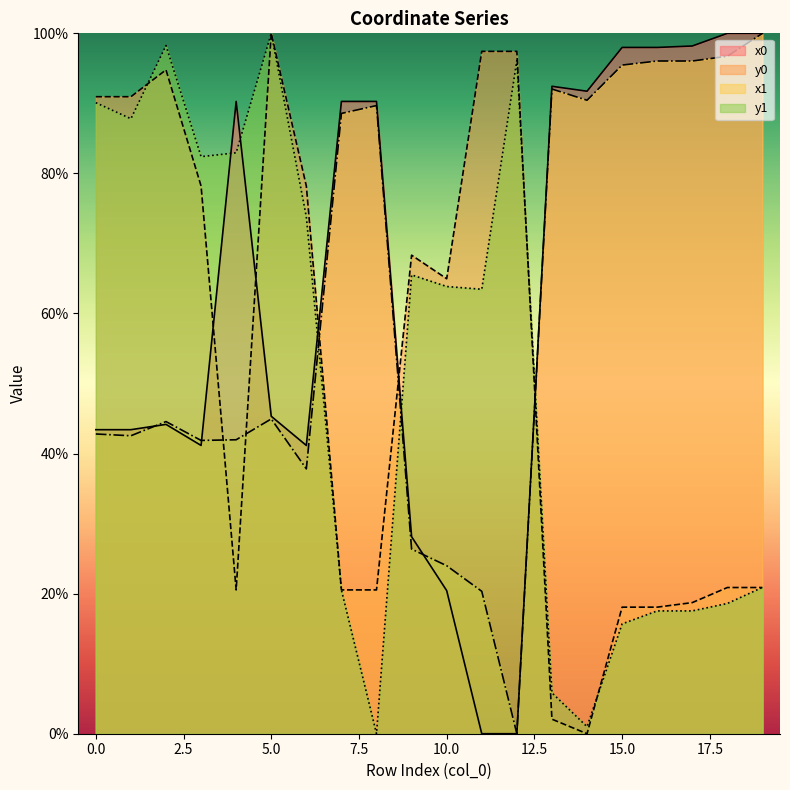

Which series has the widest spread of values?

x0